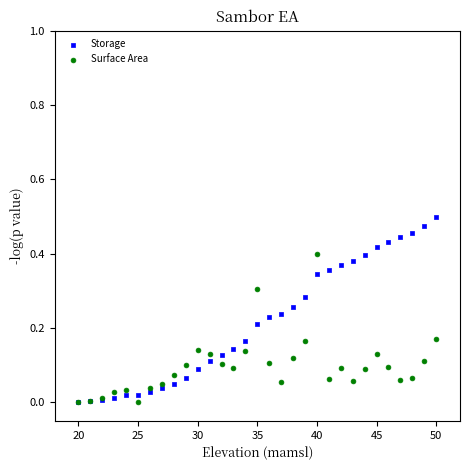

Which series has the largest Y range (max minus min)?

Storage